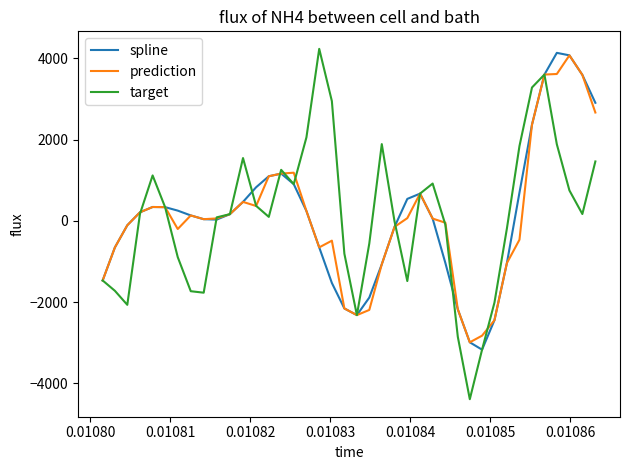

What is the maximum value shown in the chart?

4236.4